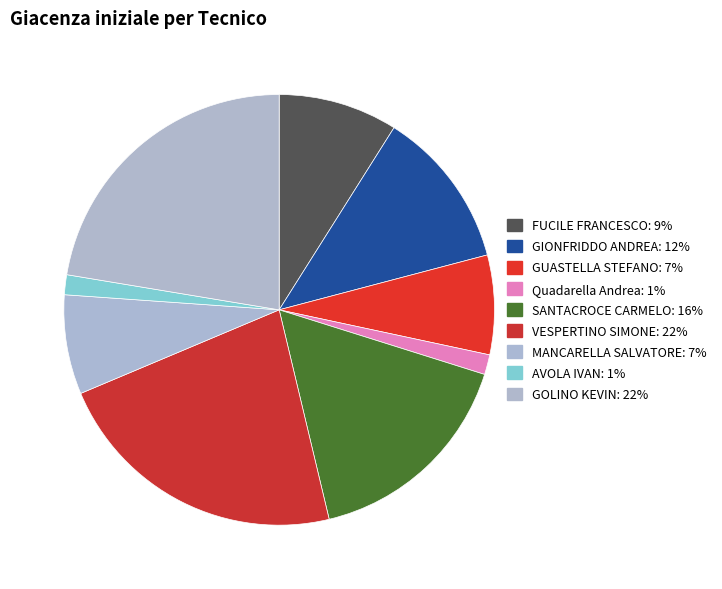

To the nearest percent, what is the difference between the largest and smallest slice percentages?

21%